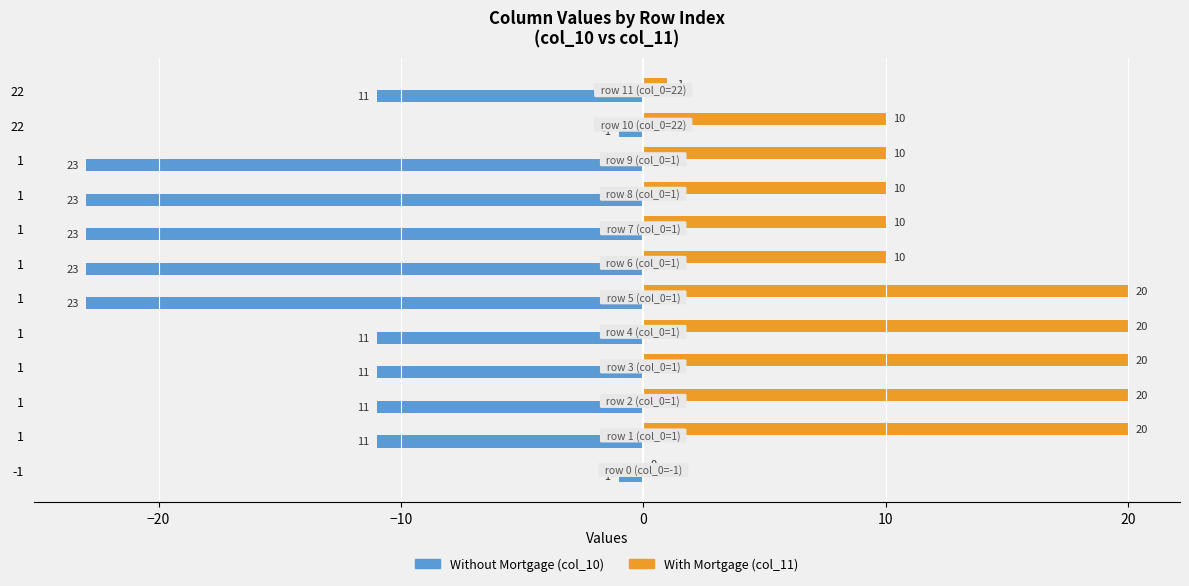

Count the Without Mortgage (col_10) values in the range -23 to -11.

10